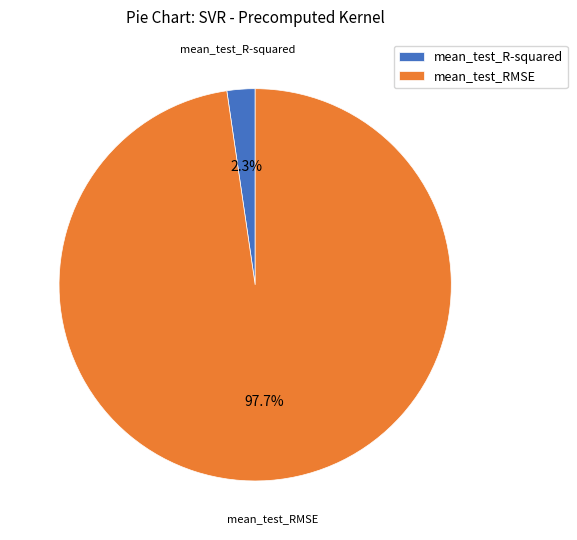

What portion of the pie excludes mean_test_RMSE?

2.3%